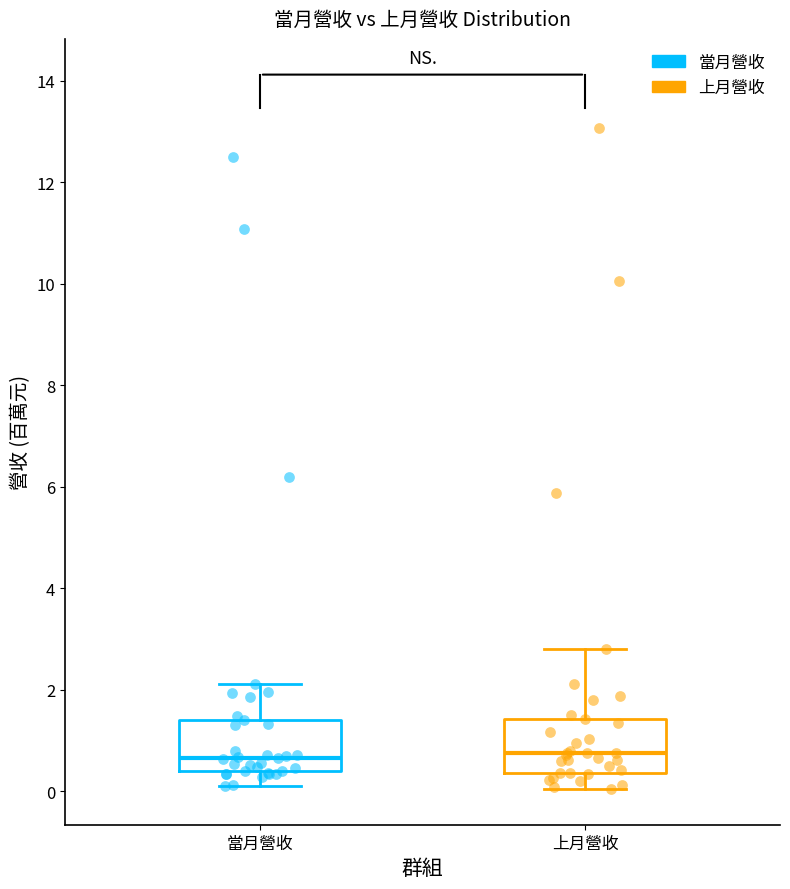

Where is the lower edge of the box for 上月營收 on the y-axis? The values are not printed on the chart, so give them approximately, as read against the axis.

0.4